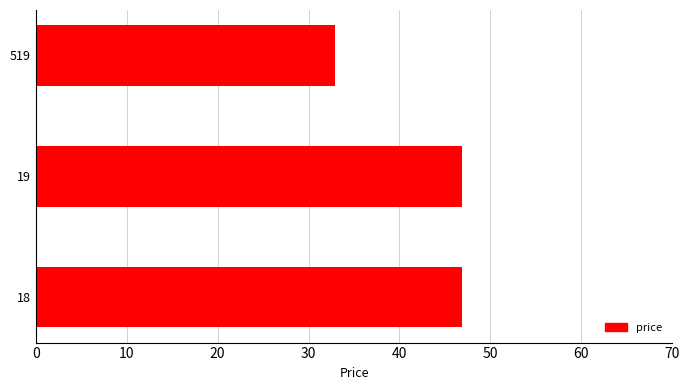

What is the average value?

42.2